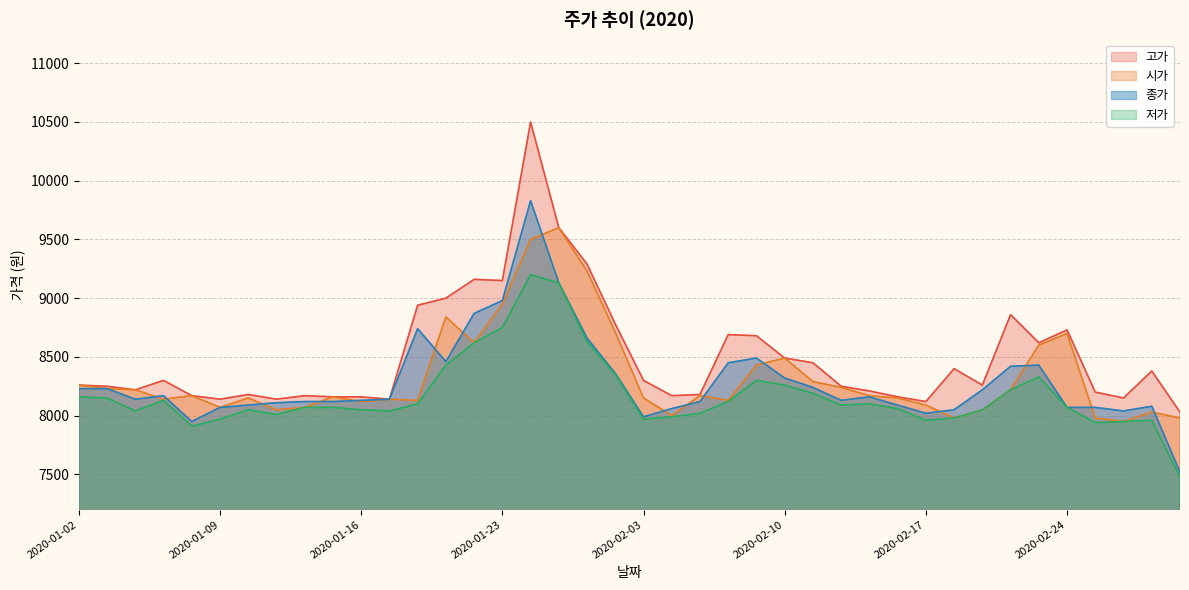

Between 2020-02-06 and 2020-02-27, which series saw the biggest shift?

종가